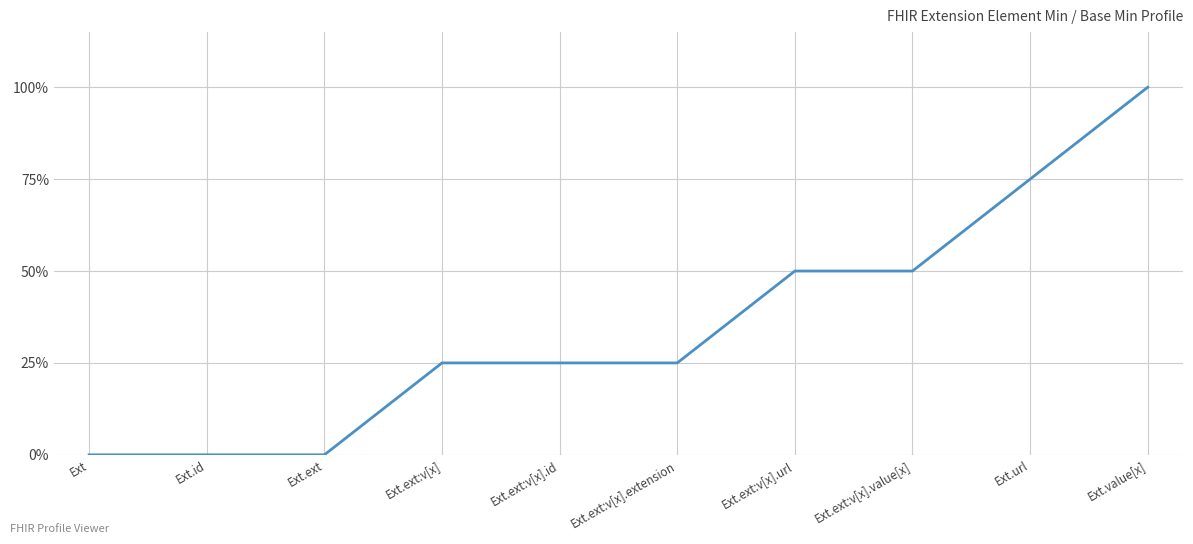

Is it true that the value at Ext.ext:v[x].value[x] is 3?

False